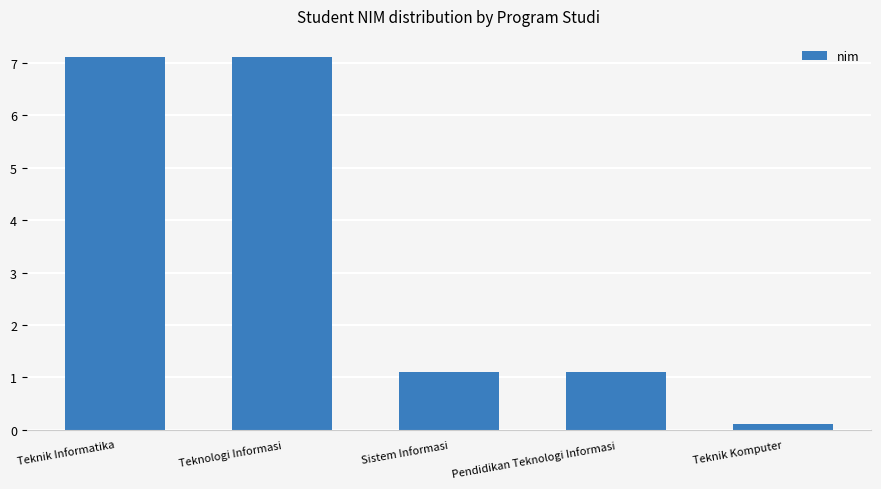

How many bars are there in total?

5